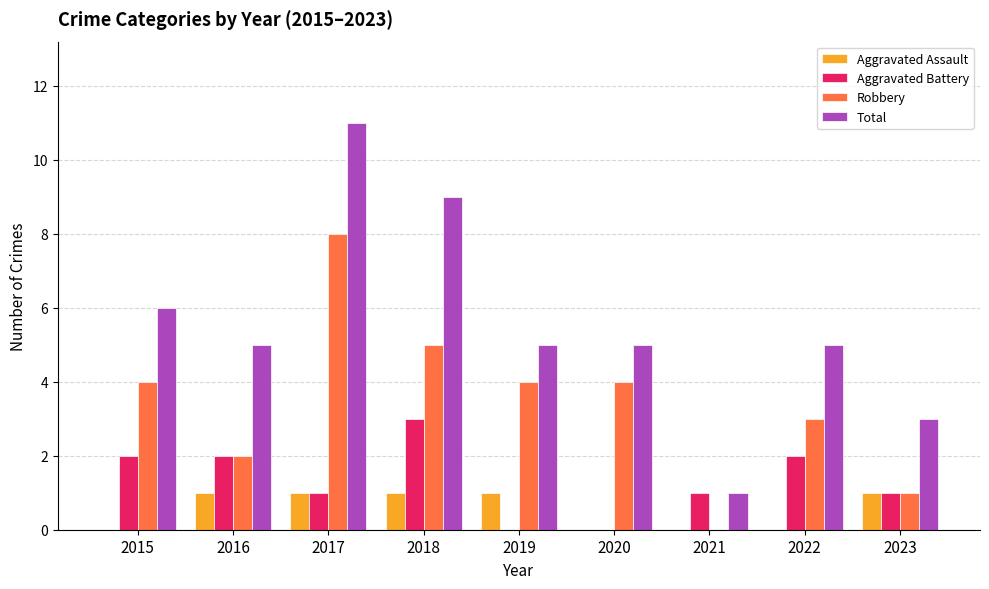

At which label does Aggravated Battery first exceed 1?

2015